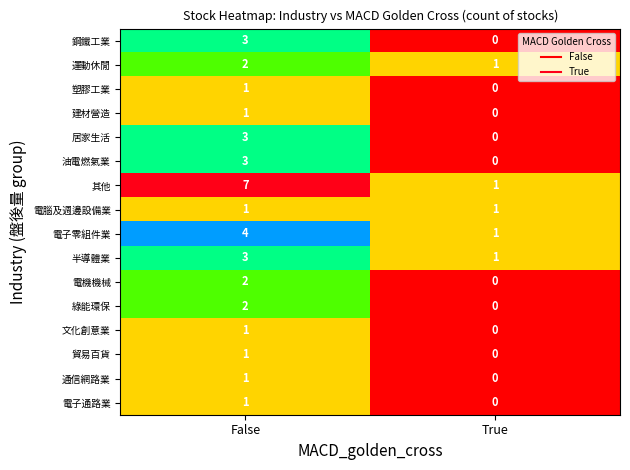

At how many categories does at least one series exceed 4?

1